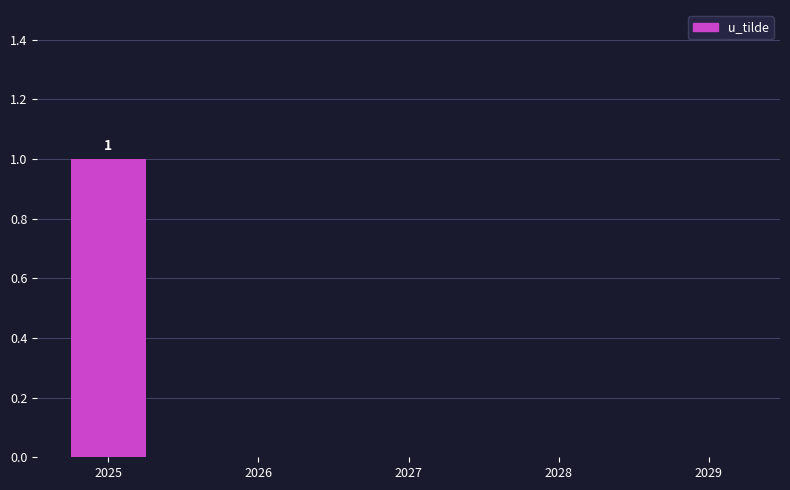

Reading left to right, extract all data points from this chart.

2025=1	2026=0	2027=0	2028=0	2029=0